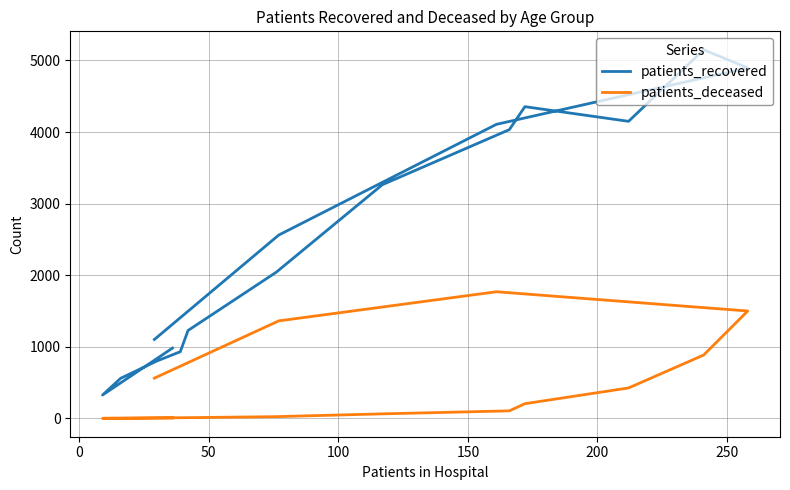

Does the chart have visible grid lines?

Yes